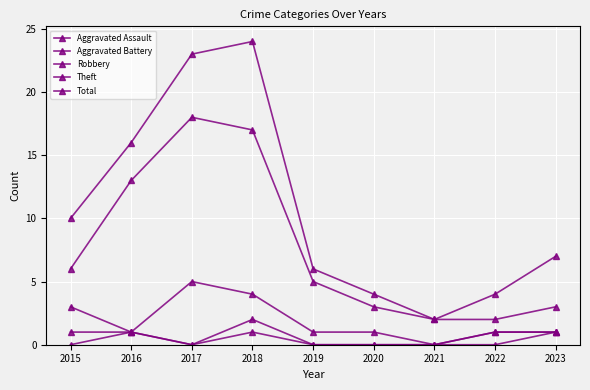

Between 2022 and 2018, which is larger?

2018